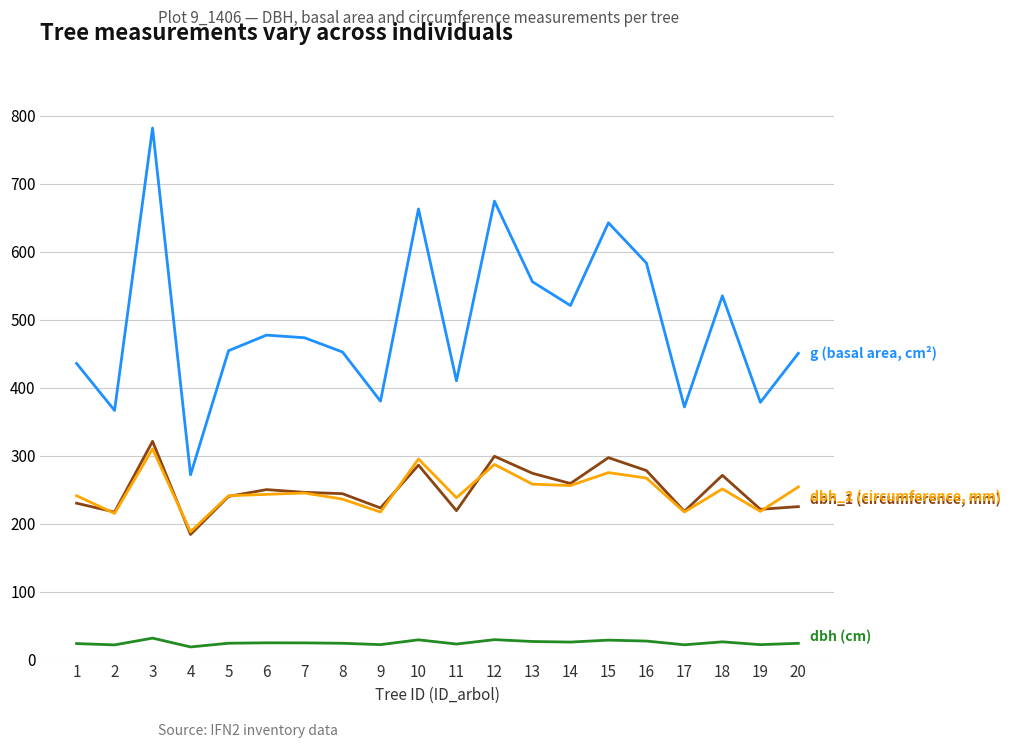

What is the minimum value shown in the chart?

18.6